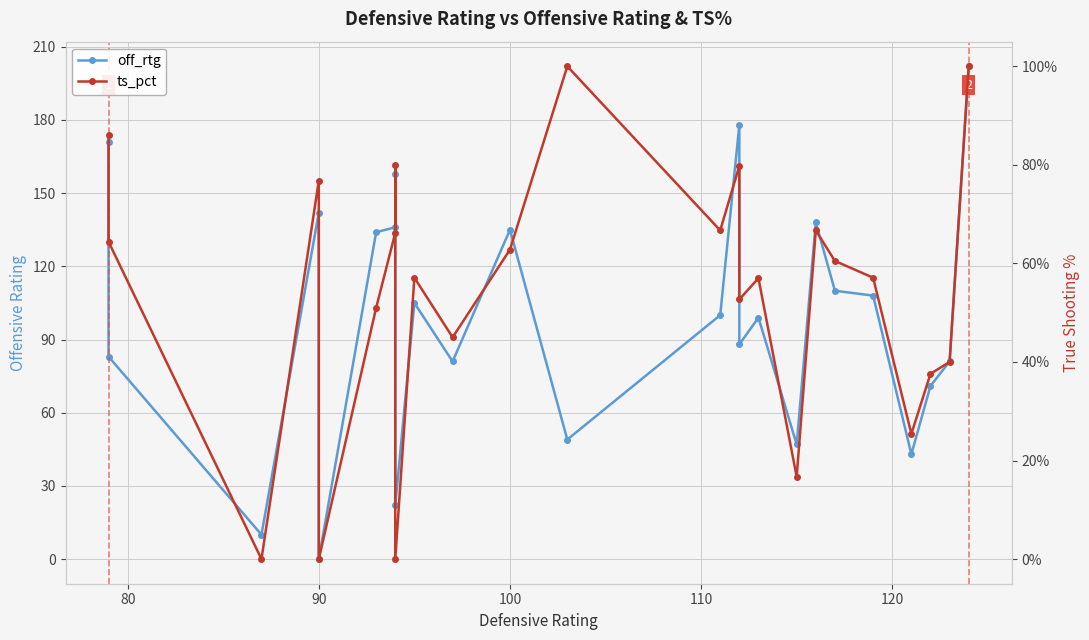

True or false: ts_pct and off_rtg cross at least once.

False